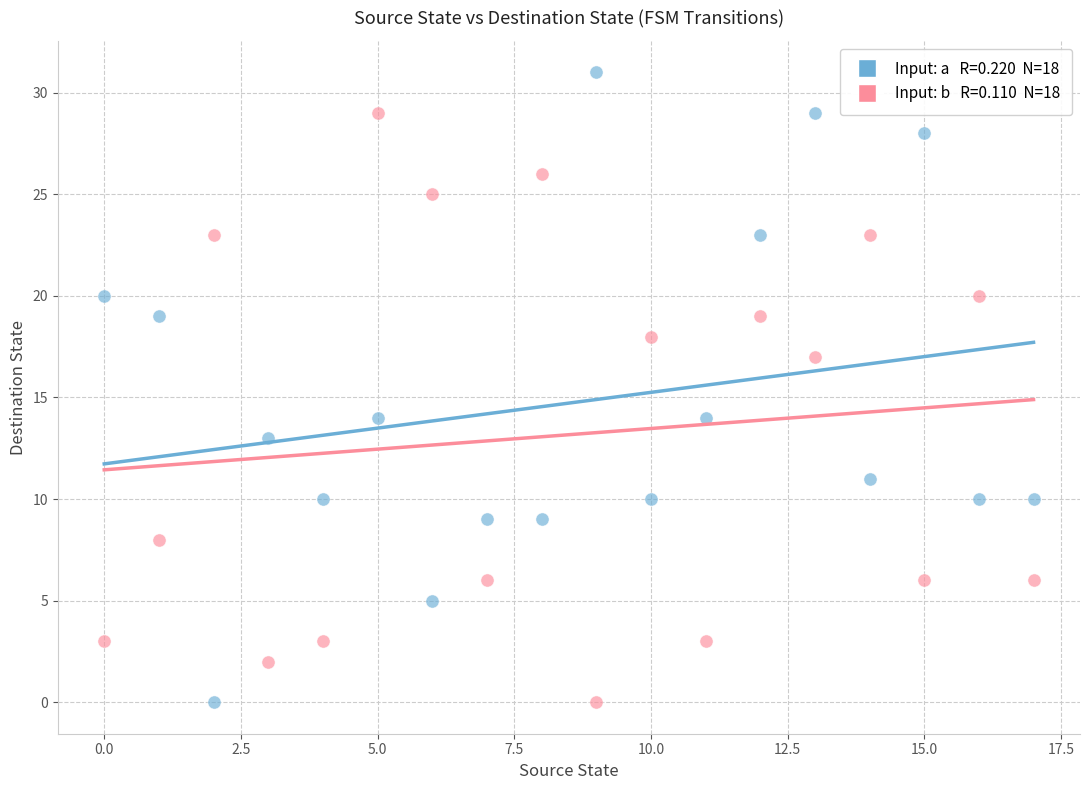

Across all data points, what is the range of Y values (max minus min)?

31